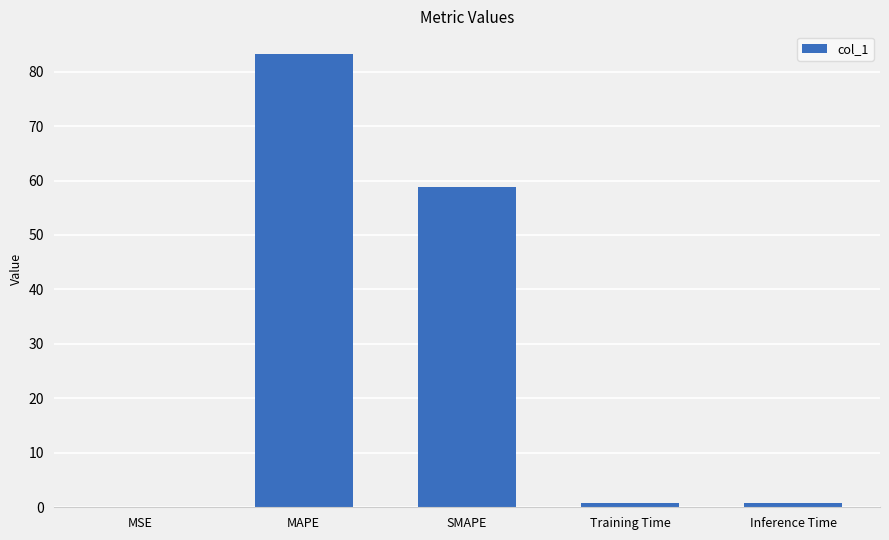

What is the maximum value shown in the chart?

83.2